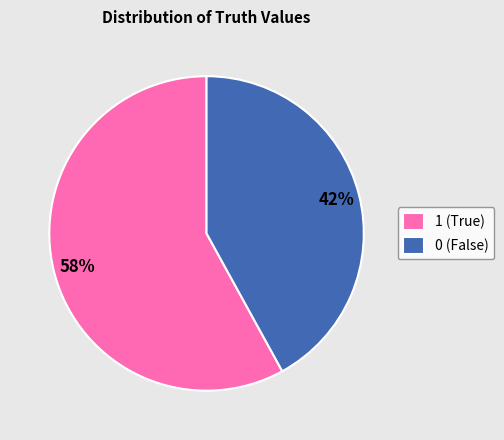

To the nearest percent, what is the combined percentage of 1 and 0?

100%